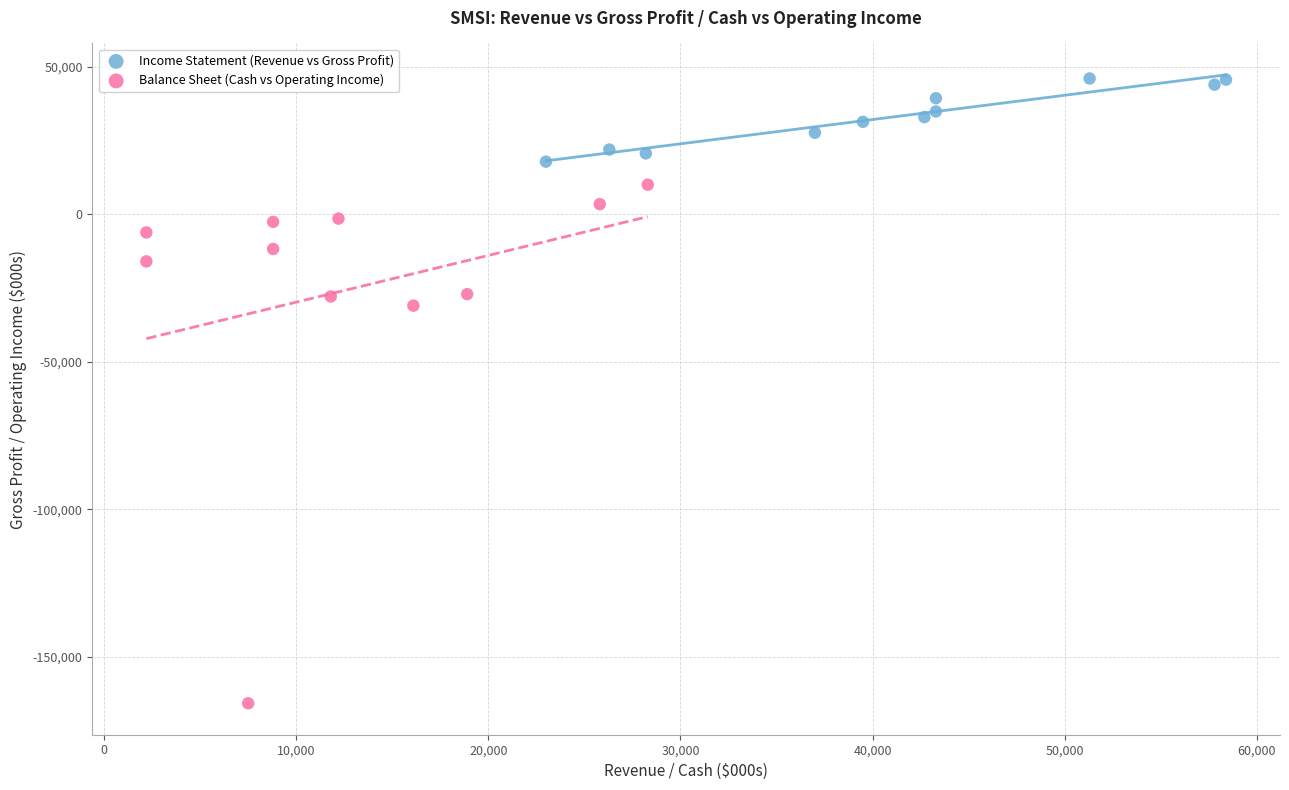

Which series has the largest Y range (max minus min)?

Balance Sheet (Cash vs Operating Income)